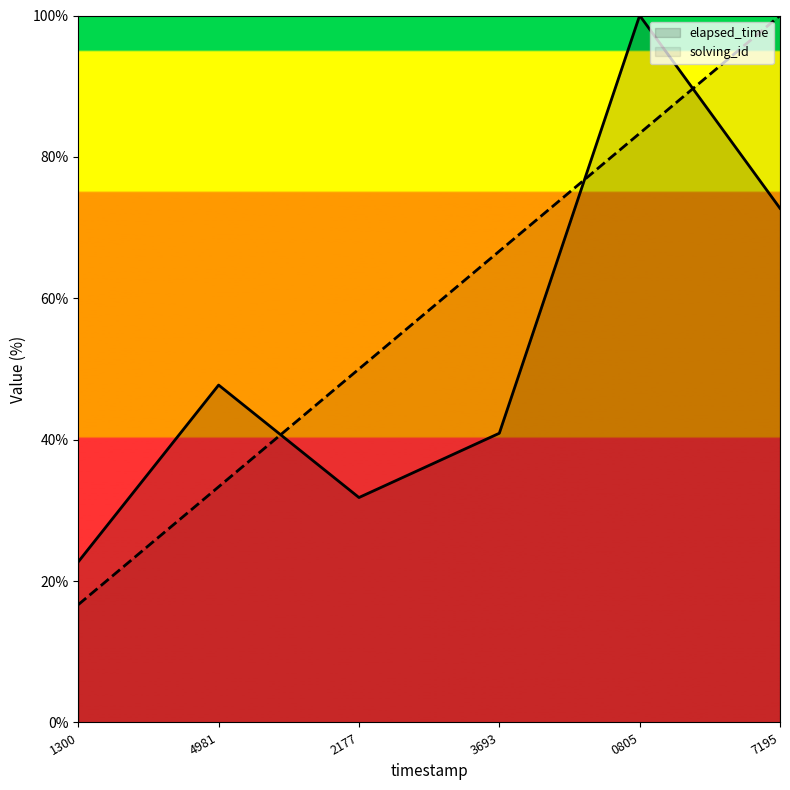

How many lines are shown in the chart?

2